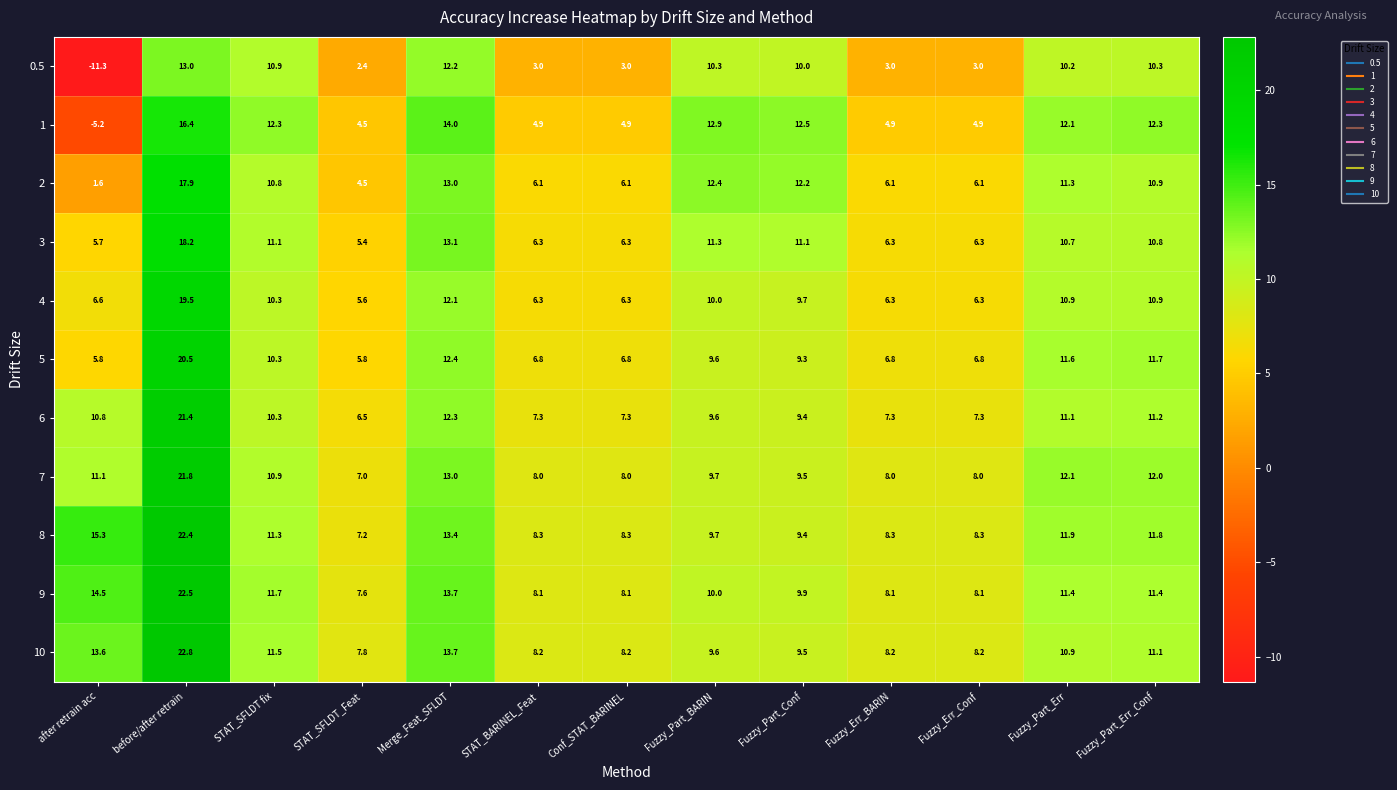

Between Fuzzy_Part_BARIN and Fuzzy_Part_Err_Conf, which series saw the biggest shift?

7